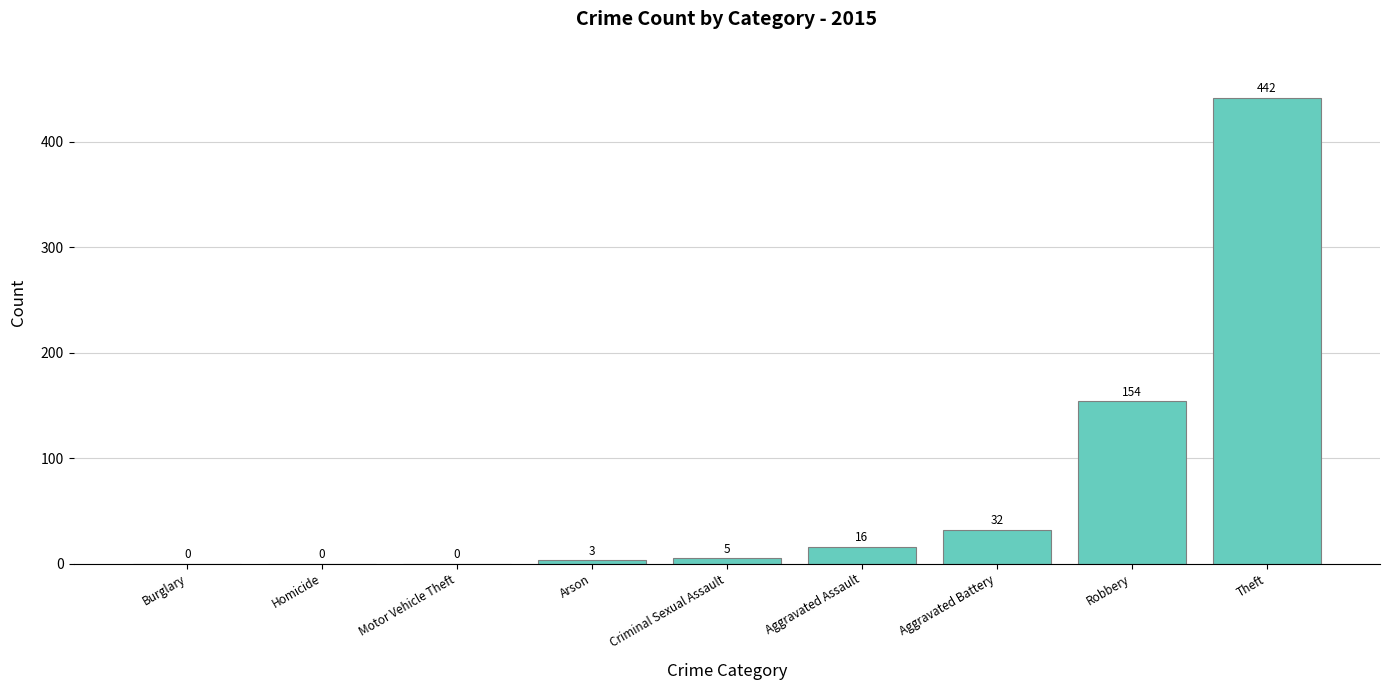

Which has a higher value, Theft or Homicide?

Theft